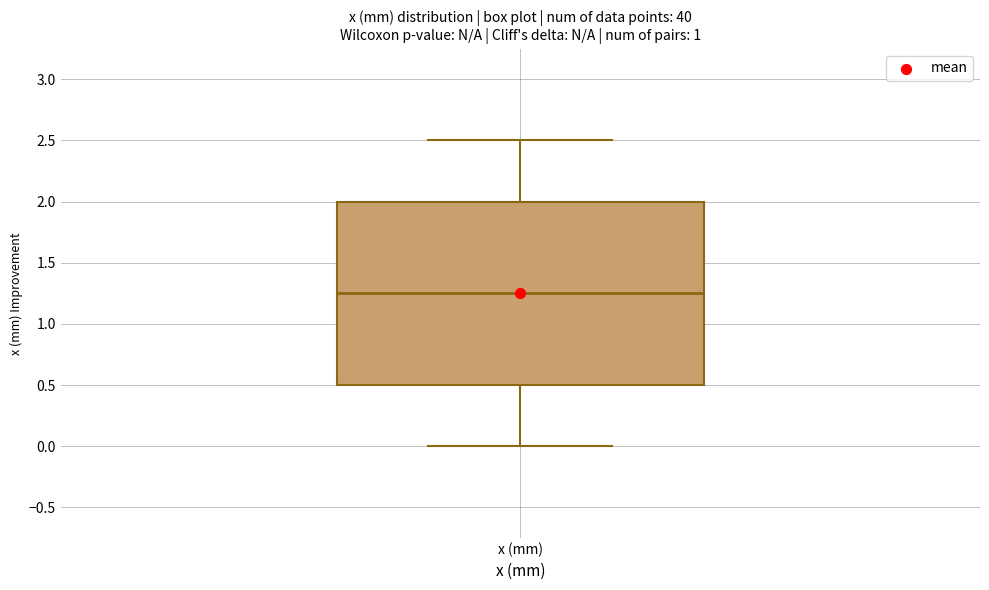

Transcribe this box plot: give where the median line is, the range the box spans, and where the two whiskers end, as read against the y-axis. The values are not printed on the chart, so give them approximately, as read against the axis.

median 1.25, box 0.50 to 2.00, whiskers 0.00 to 2.50